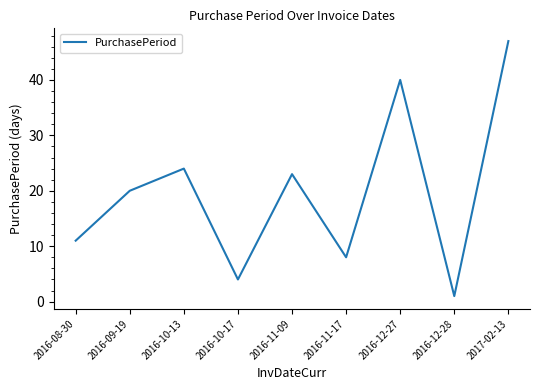

What is the ratio of the value at 2016-09-19 to the value at 2016-10-13?

0.8